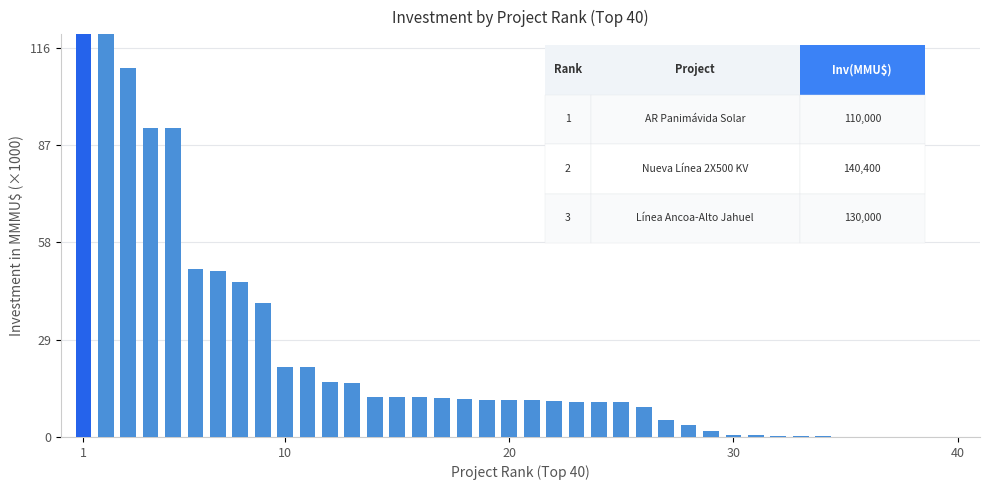

How many positive values are there?

39